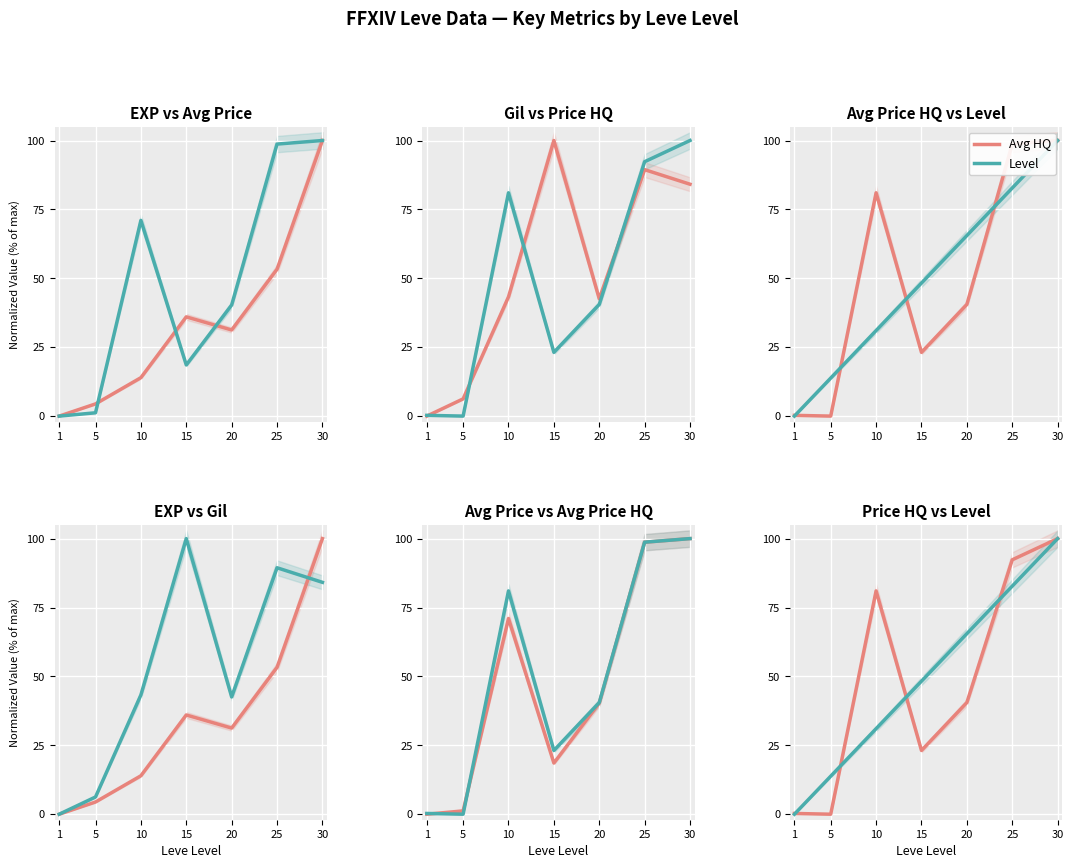

Which label corresponds to the smallest value in the chart?

1